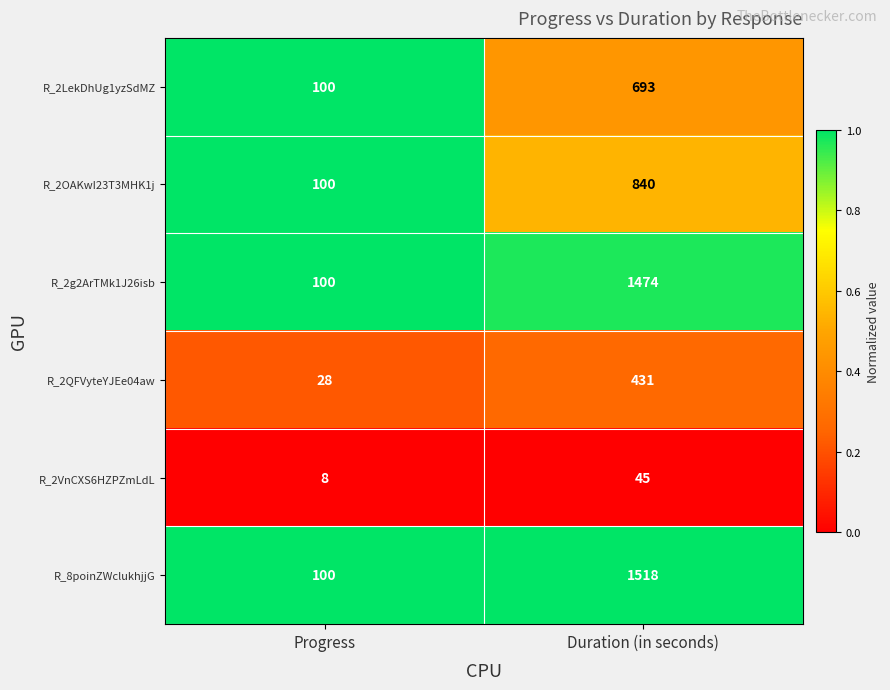

At which category is the sum across all series the highest?

Duration (in seconds)